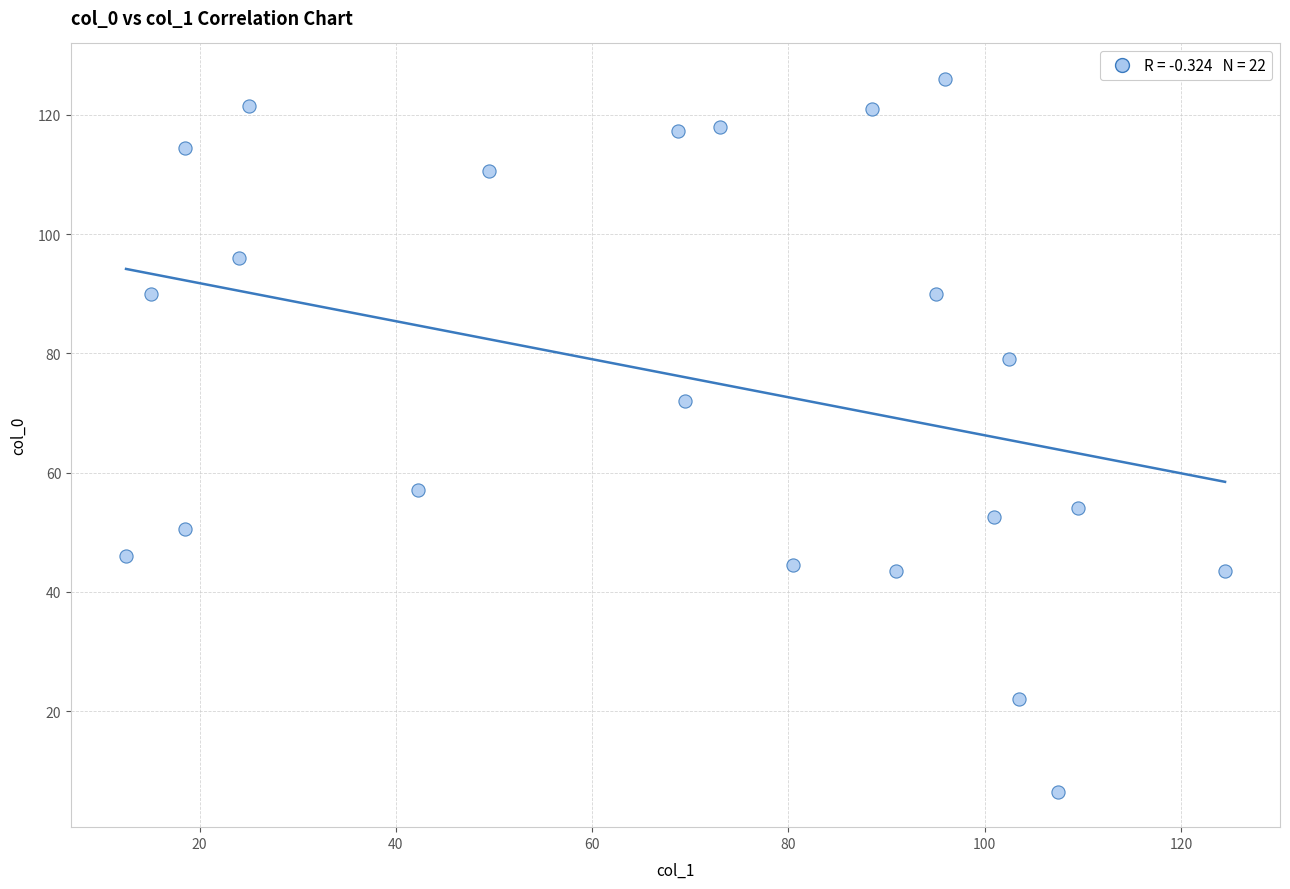

What Y value in the scatter plot is closest to 66?

72.0